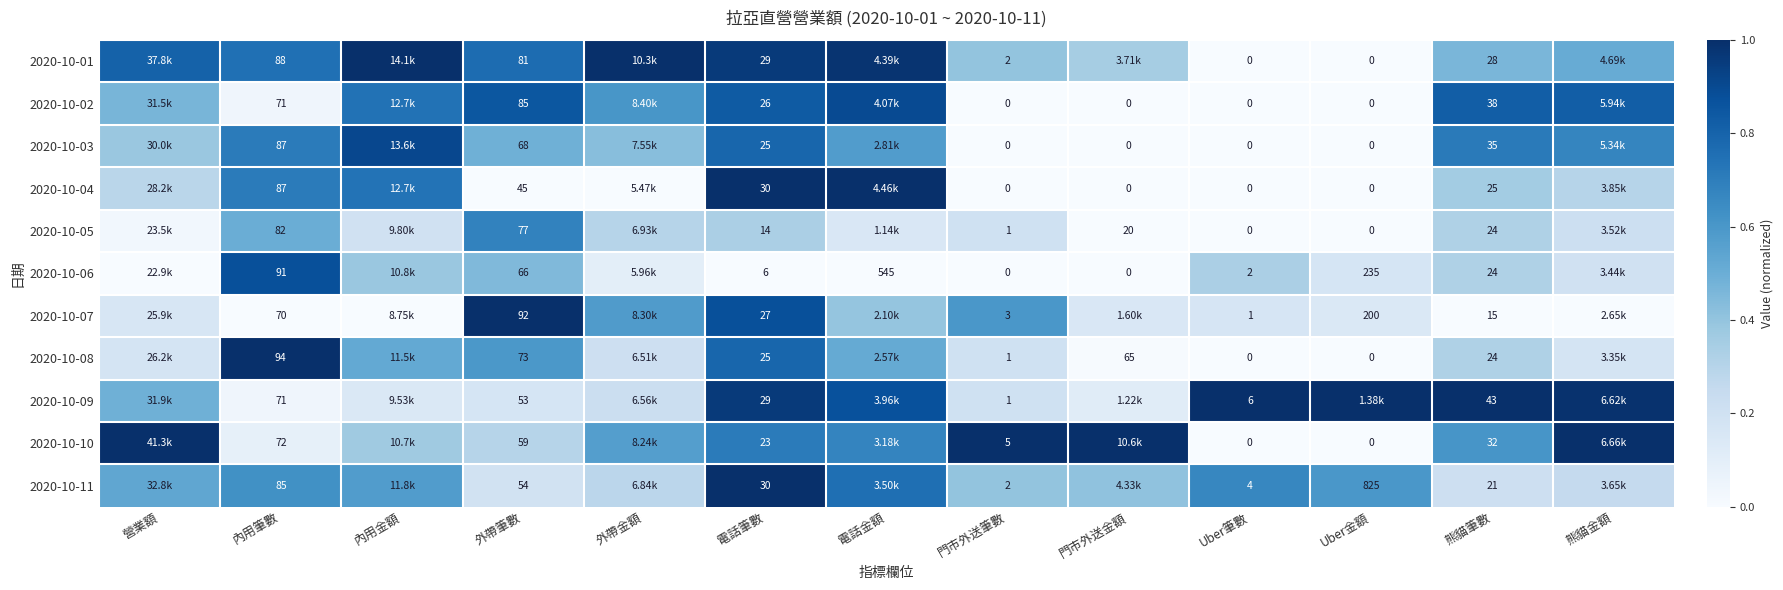

At which label does 2020-10-05 reach its minimum?

Uber筆數